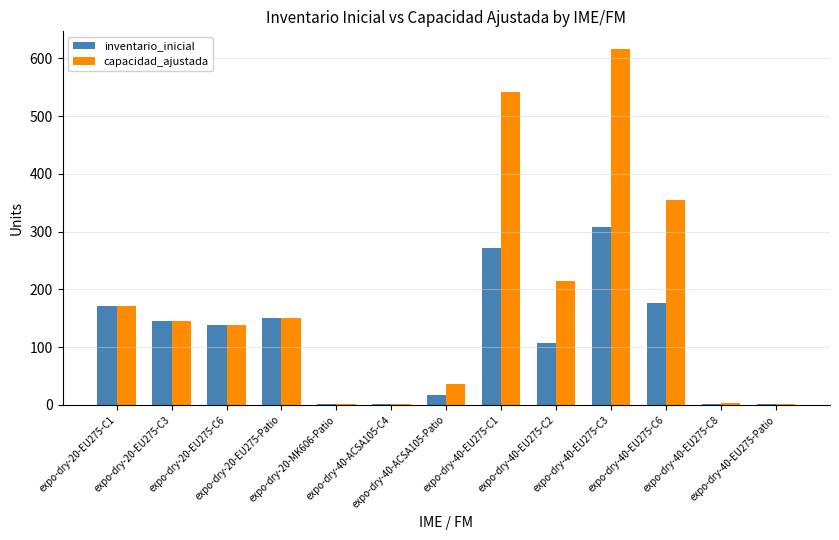

How many categories are shown in the chart?

13